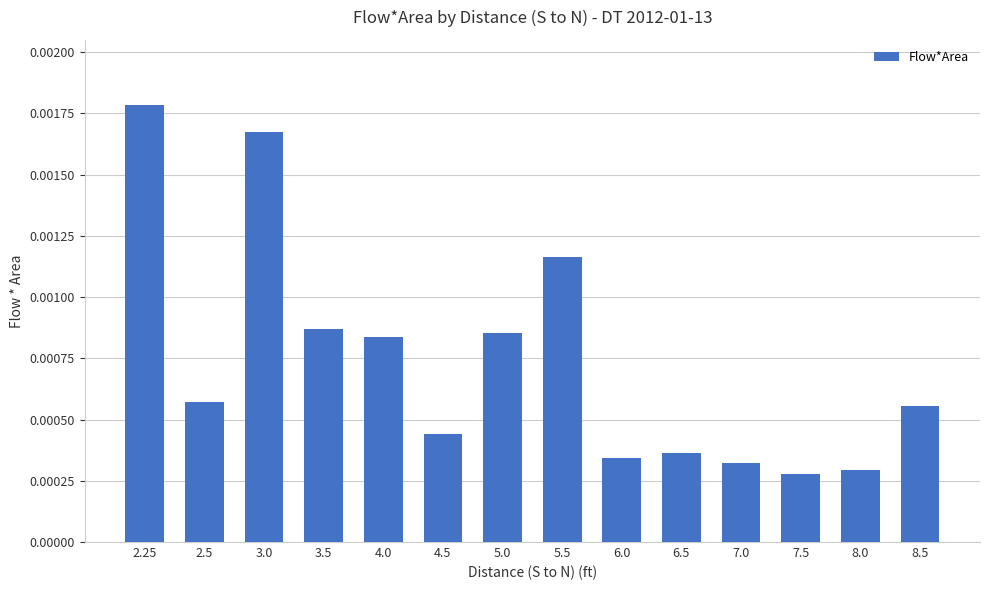

How many values are between 0 and 1?

14